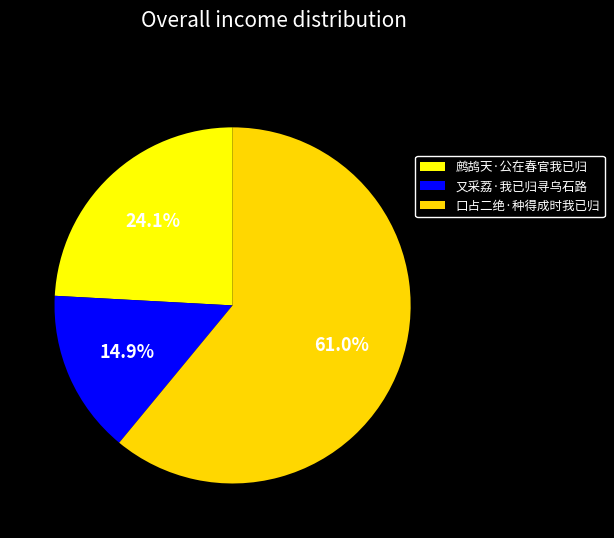

True or false: 口占二绝·种得成时我已归 accounts for 72% of the total.

False